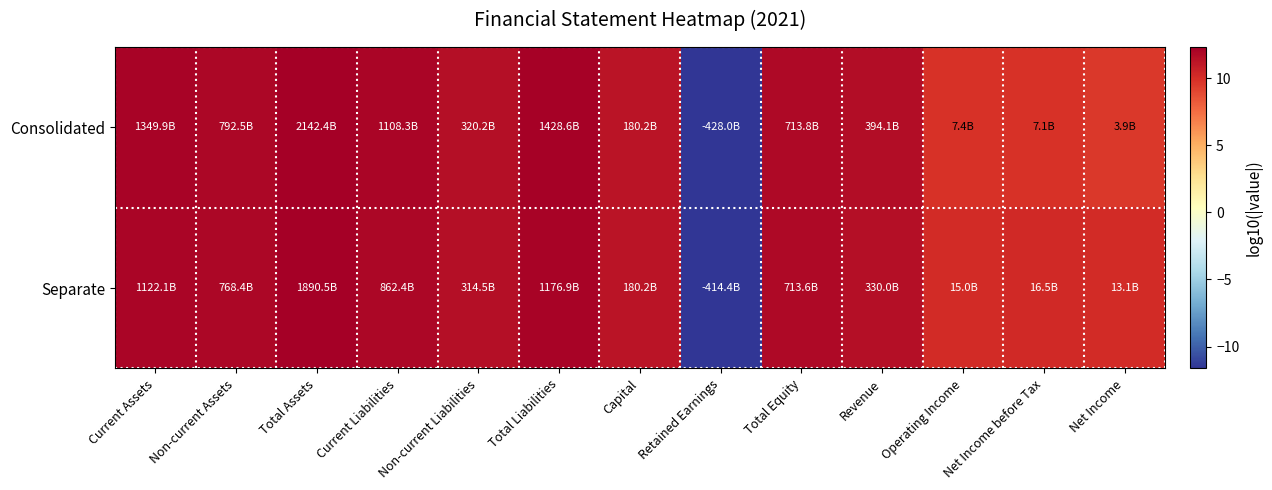

Between Retained Earnings and Total Assets, which is larger?

Total Assets